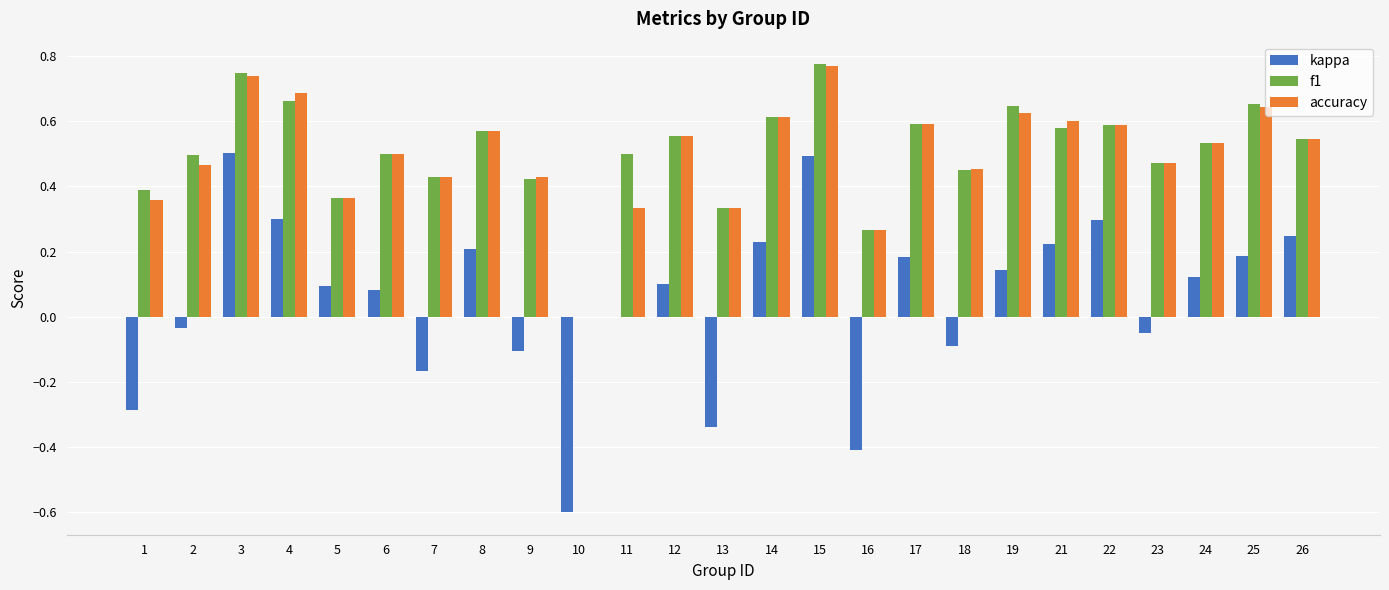

What is the sum of all kappa values?

1.3